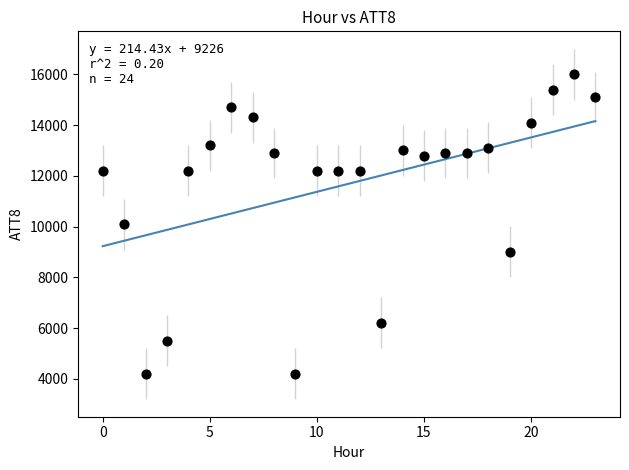

What is the range of Y values (max minus min)?

11800